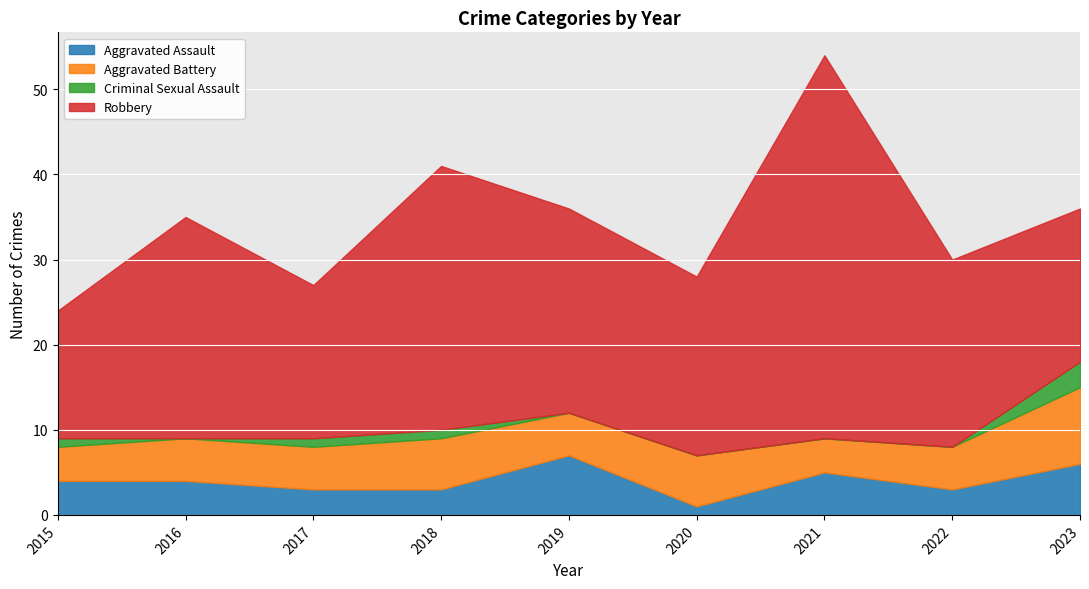

What is the sum of all Robbery values?

220